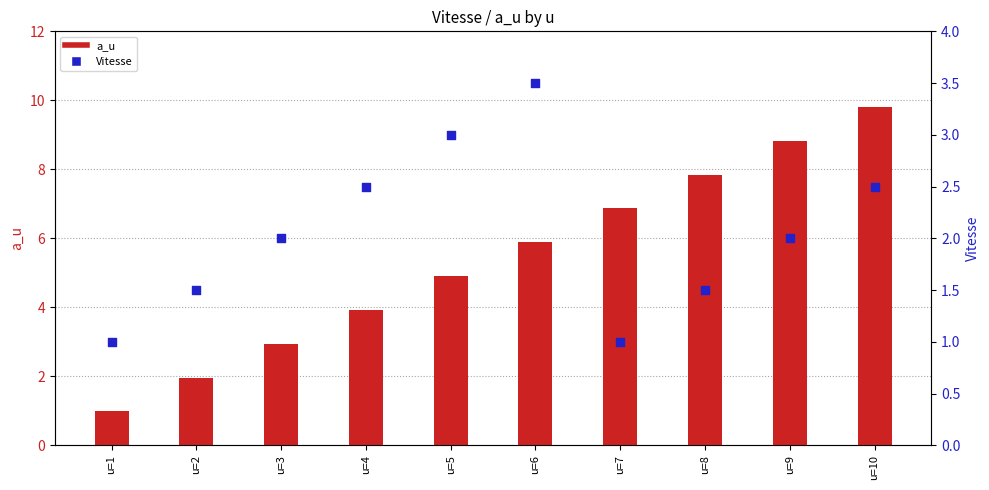

At how many categories does at least one series exceed 9?

1